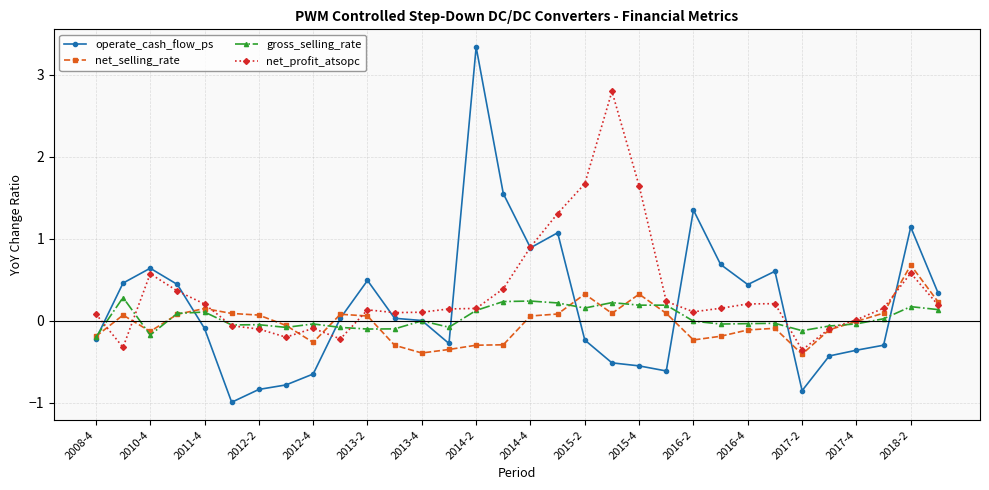

What is the difference between the maximum and minimum values in the net_selling_rate series?

1.1